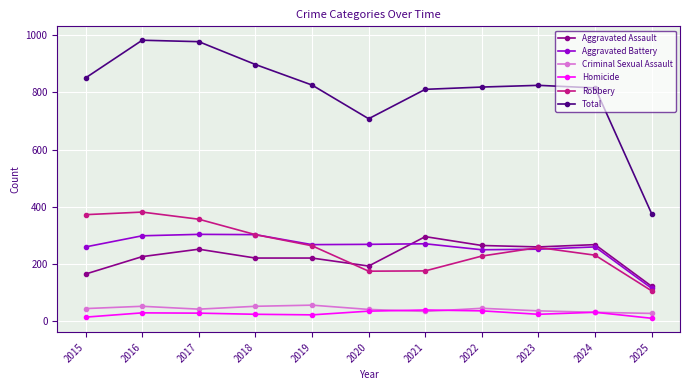

How many lines are shown in the chart?

6